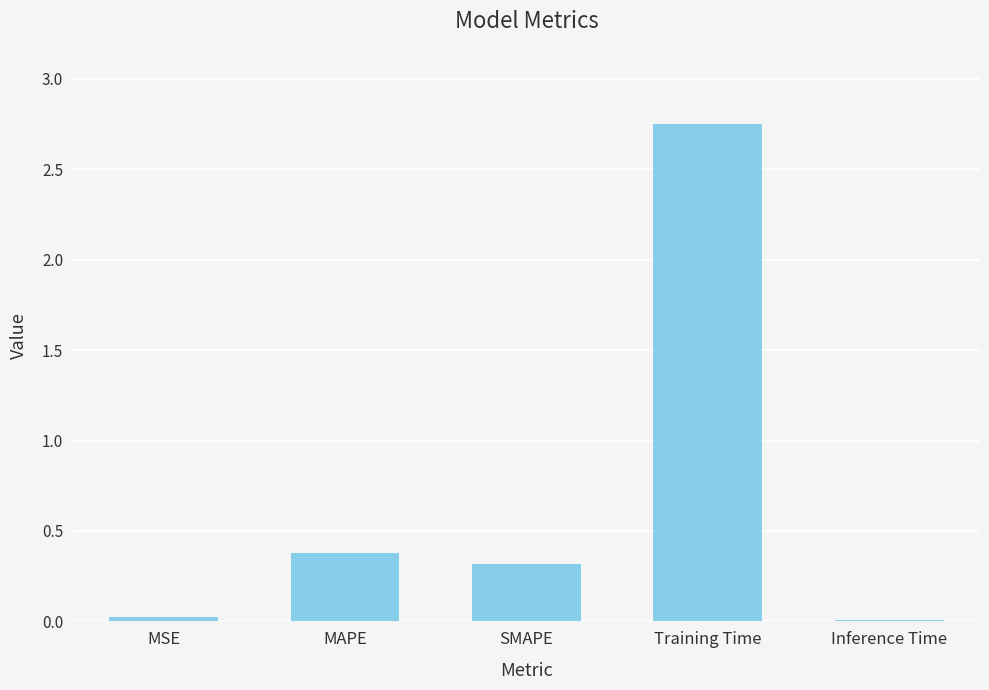

What is the value of the 2nd bar from the left?

0.4